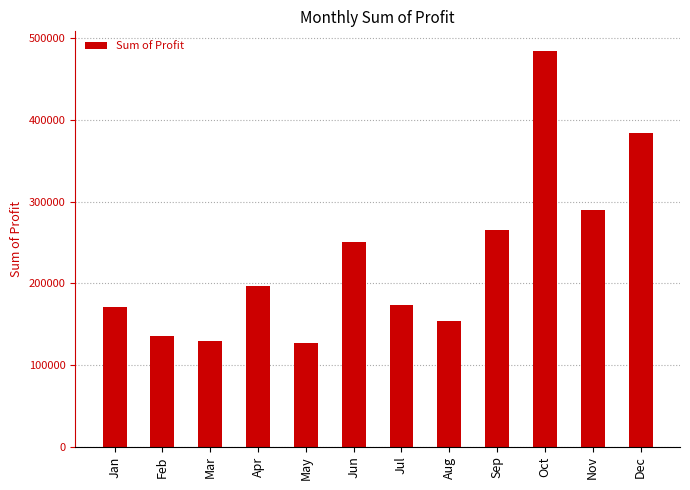

Approximately how many times larger is the value at Dec compared to Apr?

2.0